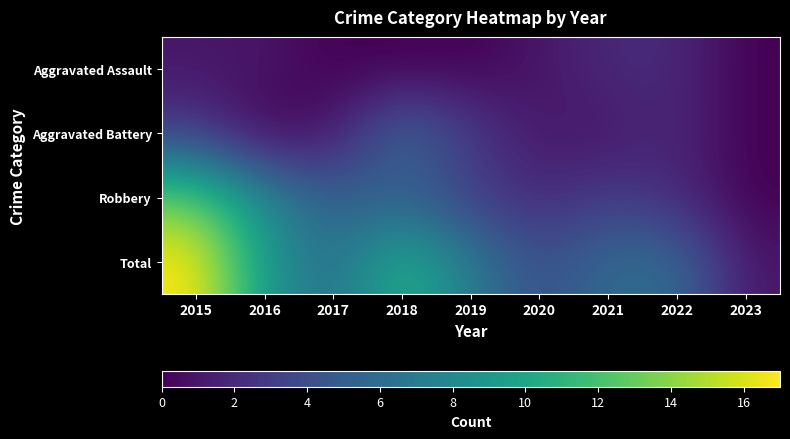

Reading left to right, list all the values displayed in this chart.

Aggravated Assault: 2015=1	2016=1	2017=0	2018=0	2019=0	2020=1	2021=2	2022=2	2023=0
Aggravated Battery: 2015=3	2016=0	2017=1	2018=6	2019=3	2020=1	2021=1	2022=2	2023=0
Robbery: 2015=13	2016=8	2017=5	2018=5	2019=3	2020=2	2021=3	2022=2	2023=0
Total: 2015=17	2016=9	2017=6	2018=11	2019=7	2020=4	2021=6	2022=6	2023=1